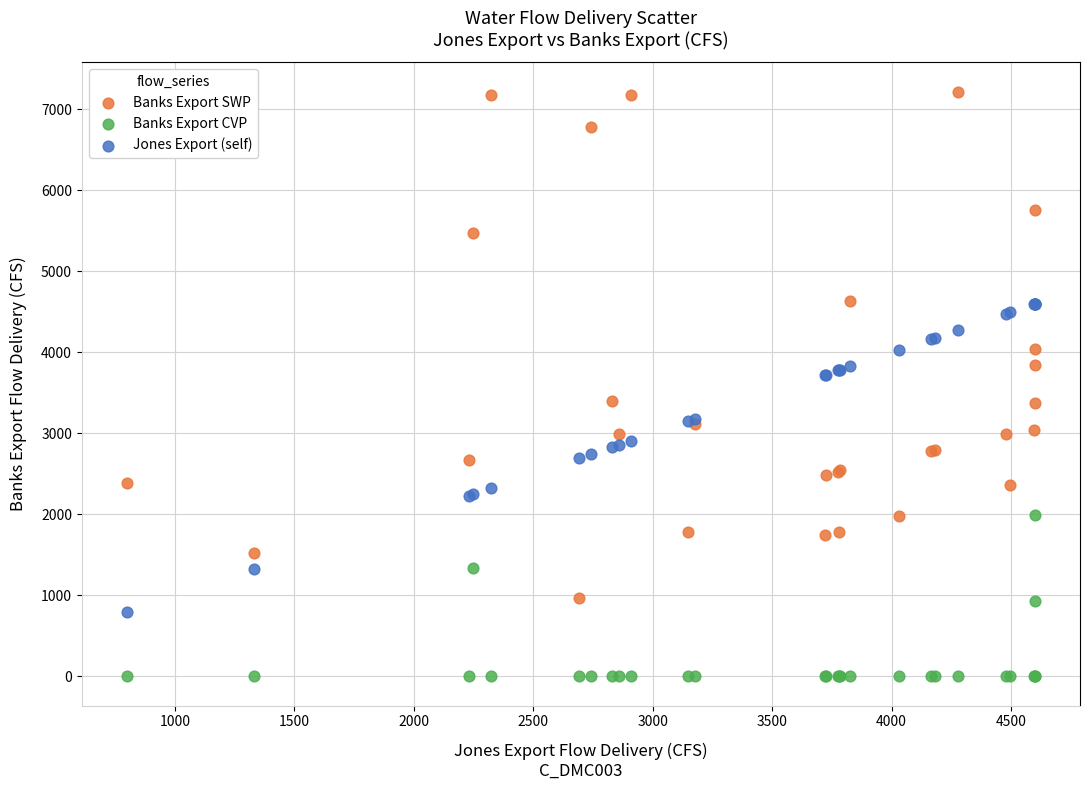

Which series reaches the minimum Y coordinate?

Banks Export CVP